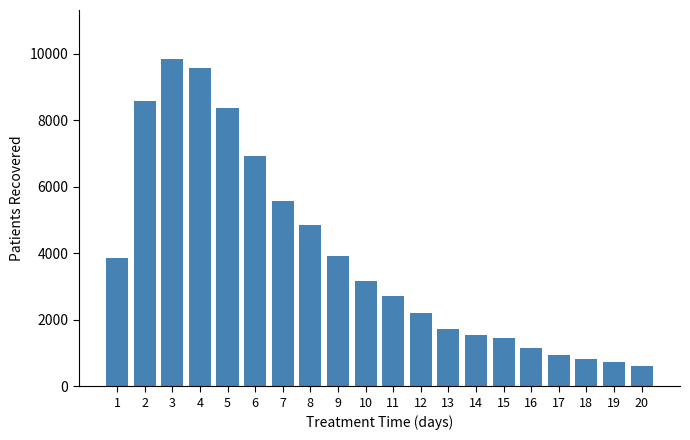

What is the approximate value at 19, to the nearest 50?

750